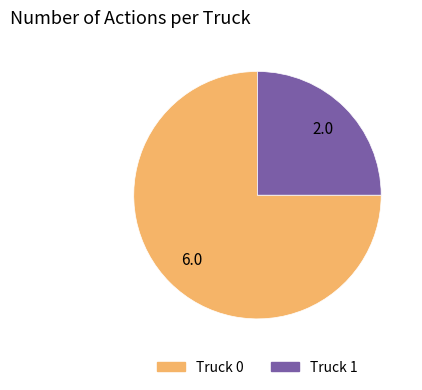

Does Truck 1 account for over 50% of the chart?

No